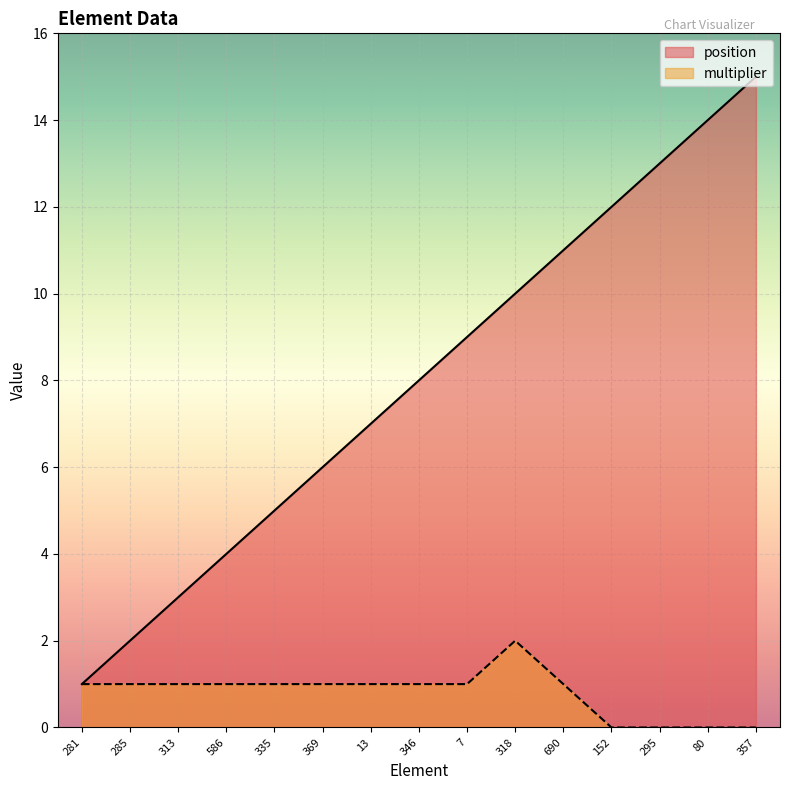

What is the total value across all series at 285?

3